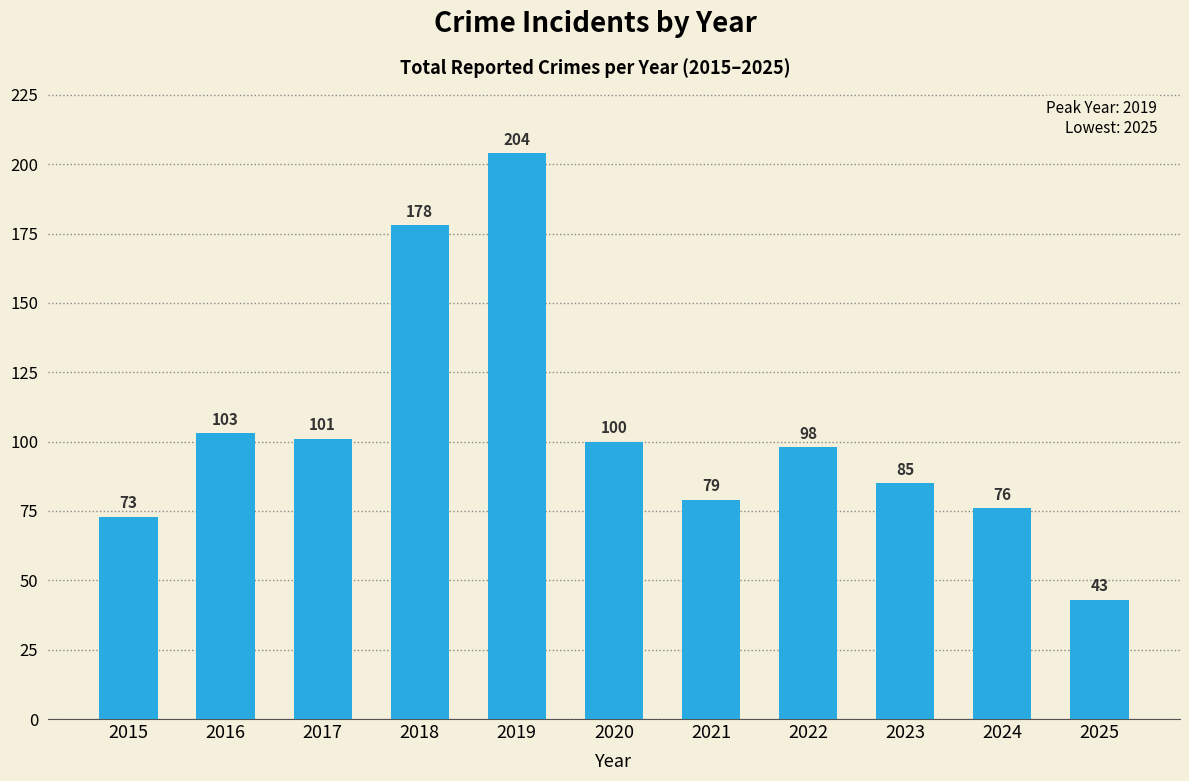

Which has a higher value, 2022 or 2016?

2016